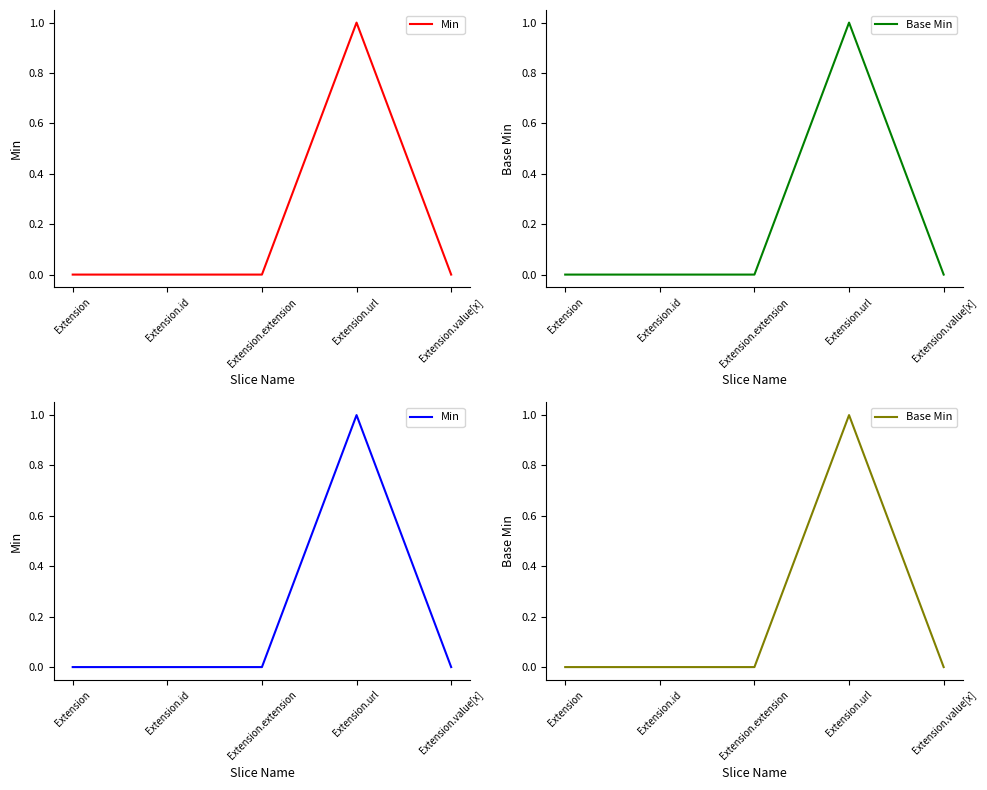

What is the maximum value shown in the chart?

1